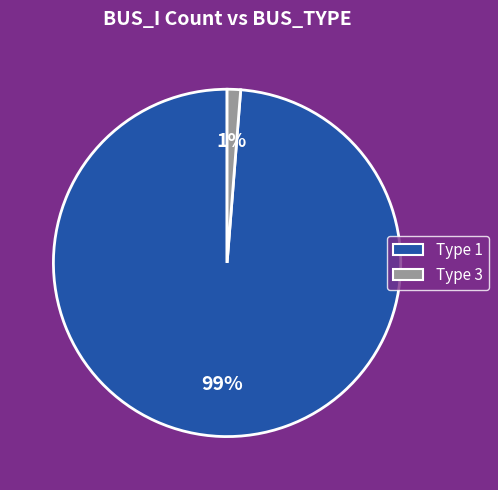

Does any single category account for the majority?

Yes